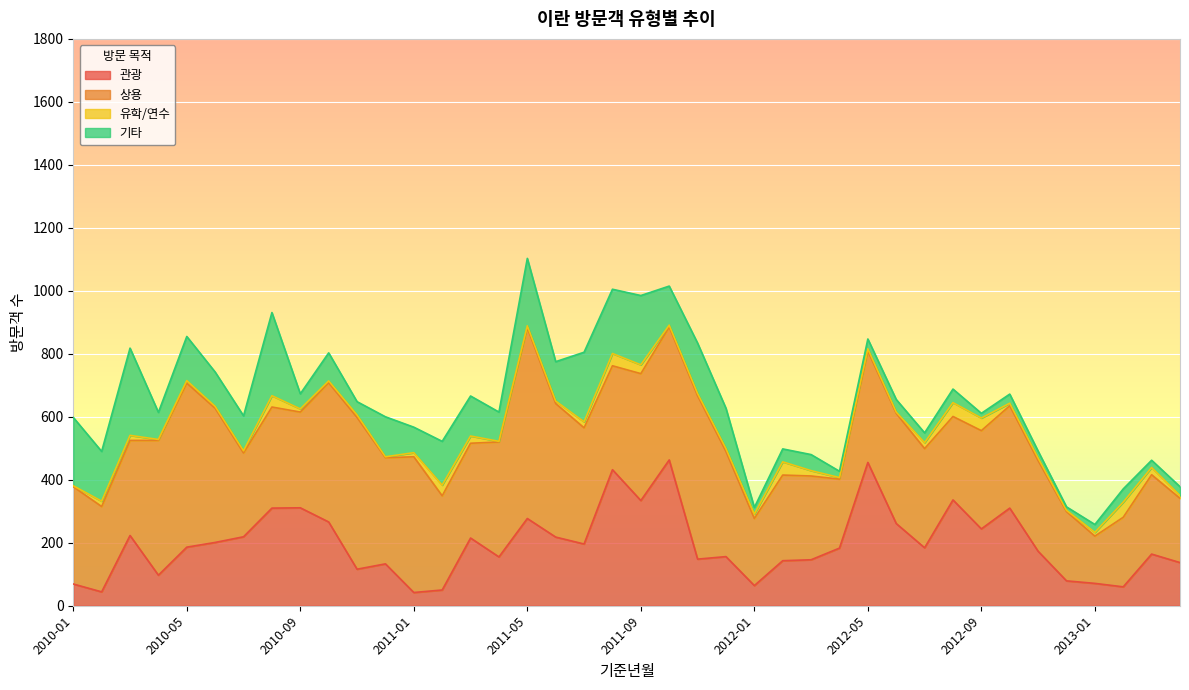

The value of 관광 at 2013-02 is 101. True or false?

False